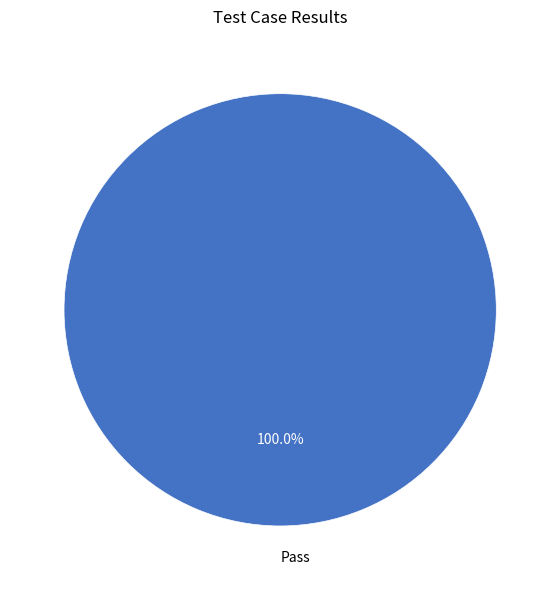

Does Pass represent more than half of the total?

Yes